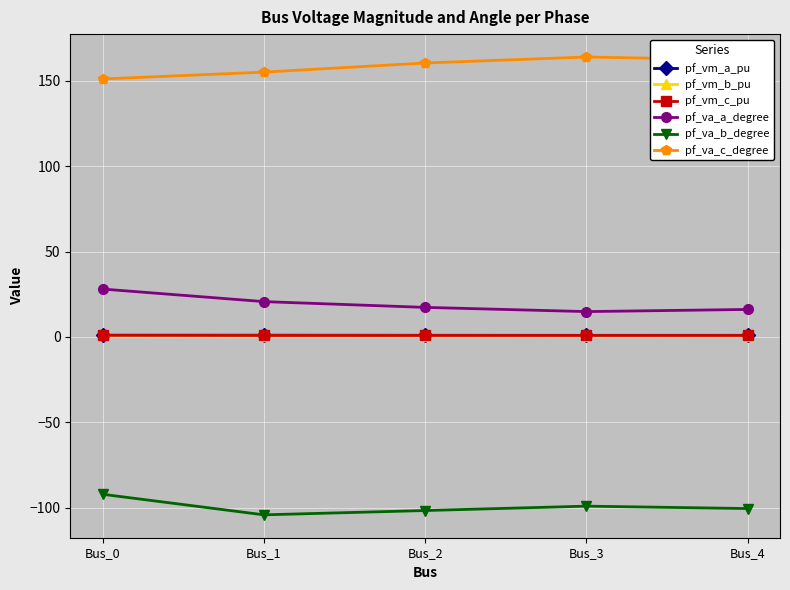

What is the difference between the maximum and minimum values in the pf_vm_b_pu series?

0.5